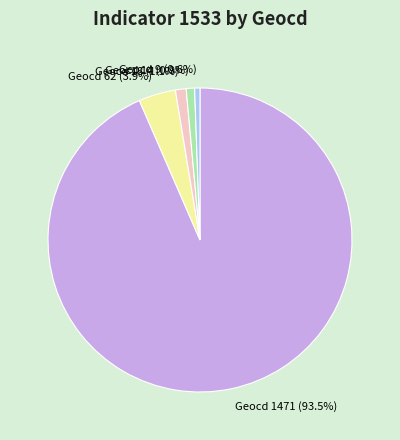

Which slice represents more than half of the pie?

Geocd 1471 (93.5%)